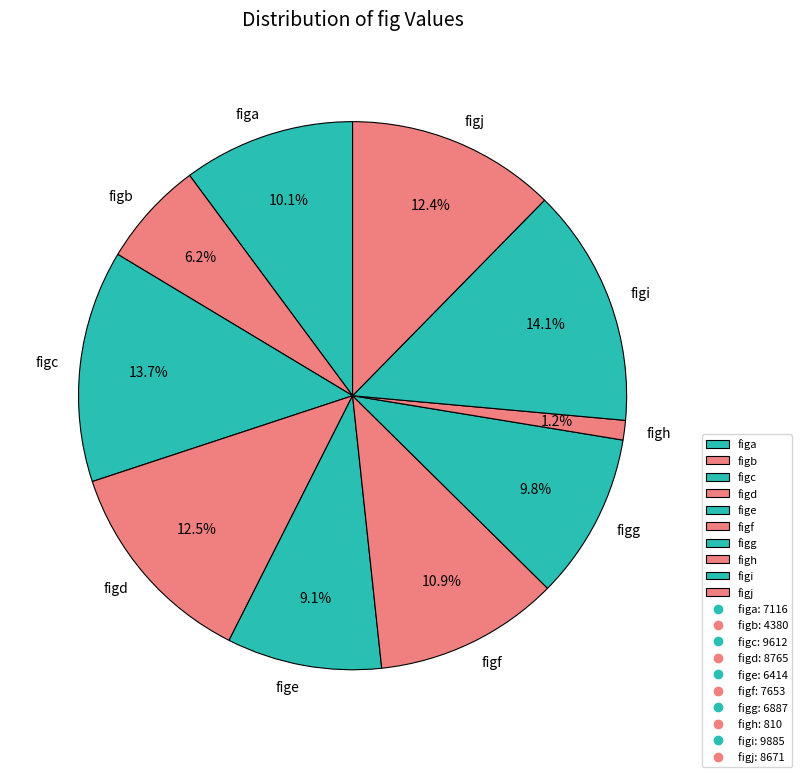

The figh slice represents 11% of the pie. True or false?

False